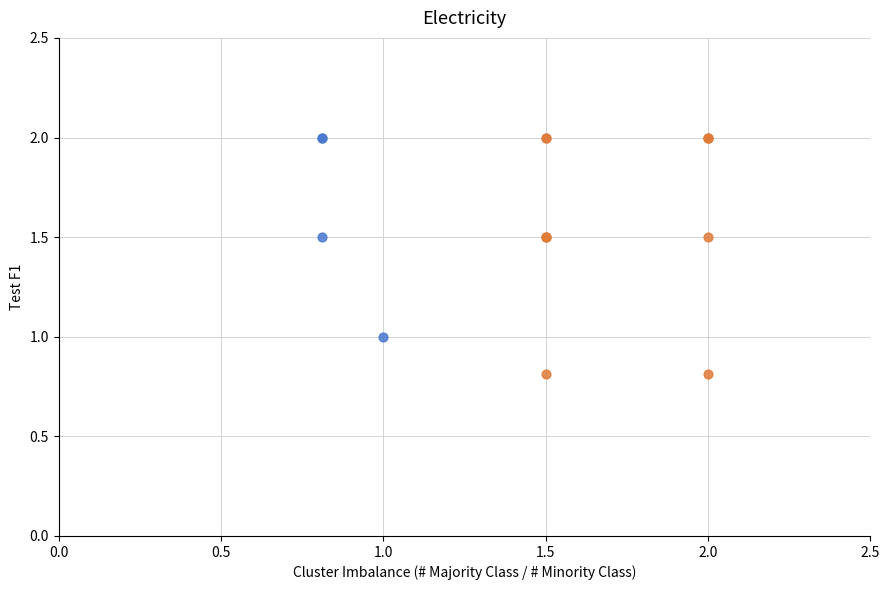

What are all the series names shown in the legend?

0, 1